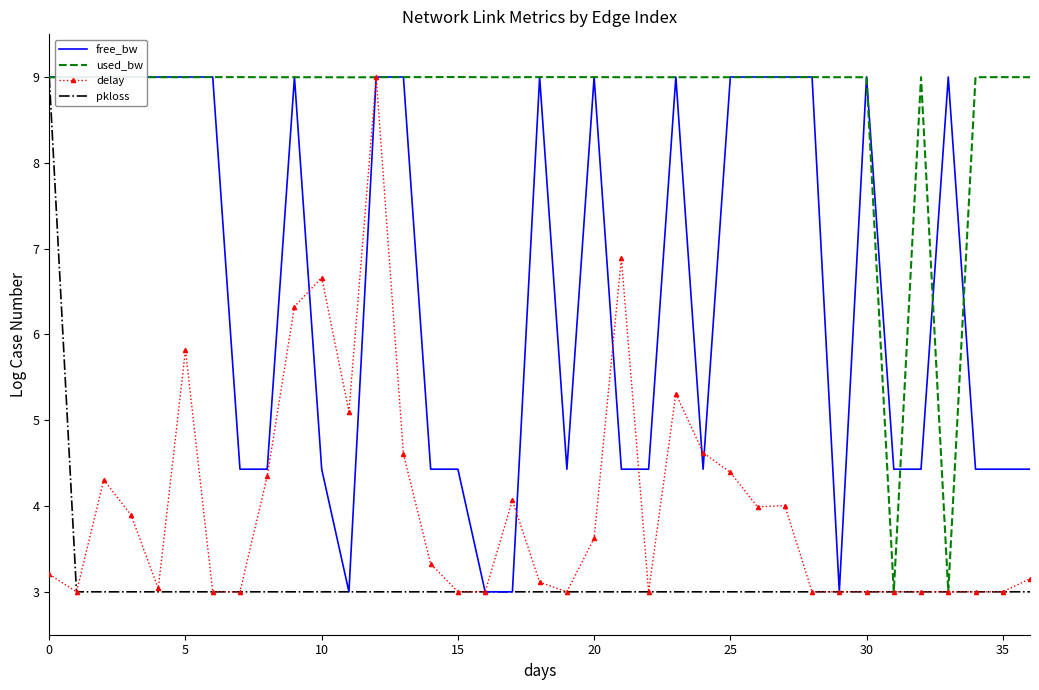

List the series in order of their overall mean, highest first.

used_bw, free_bw, delay, pkloss